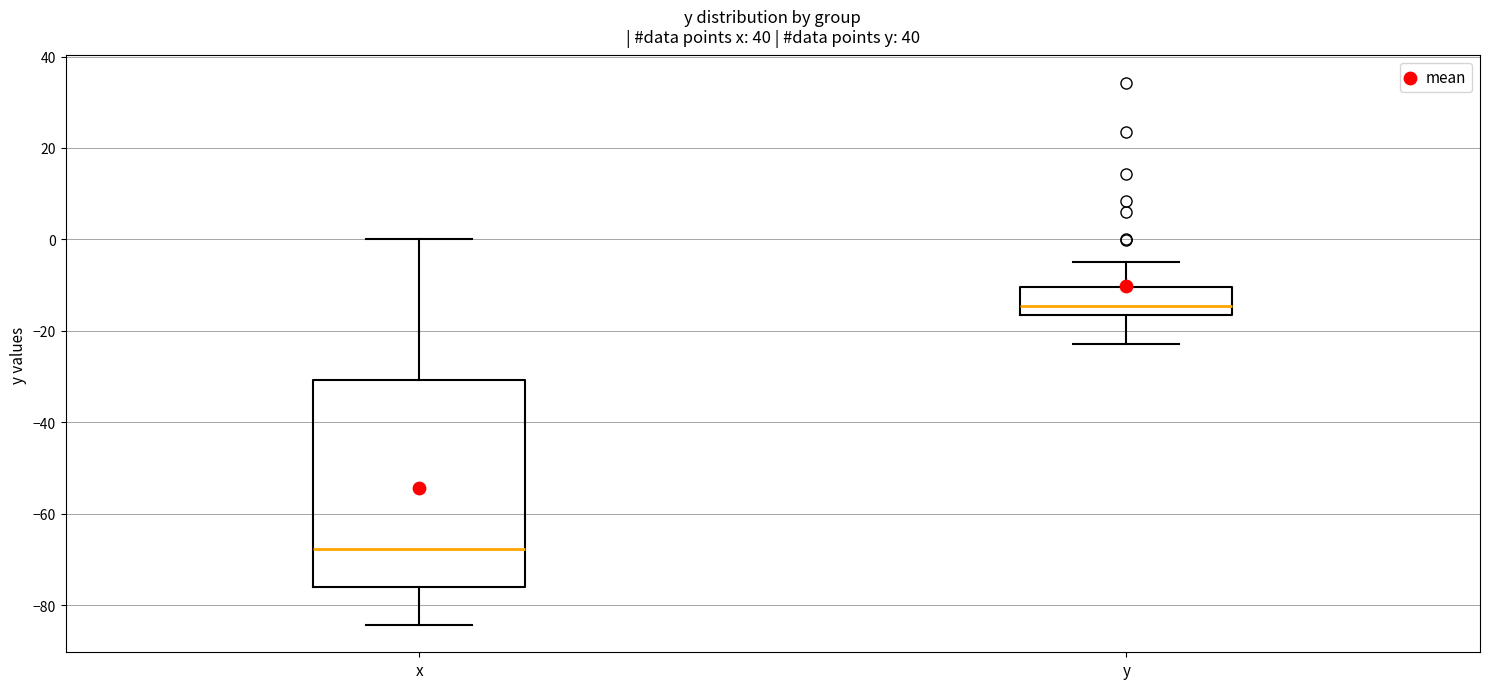

Where does the median line of the box for y sit on the y-axis? The values are not printed on the chart, so give them approximately, as read against the axis.

-14